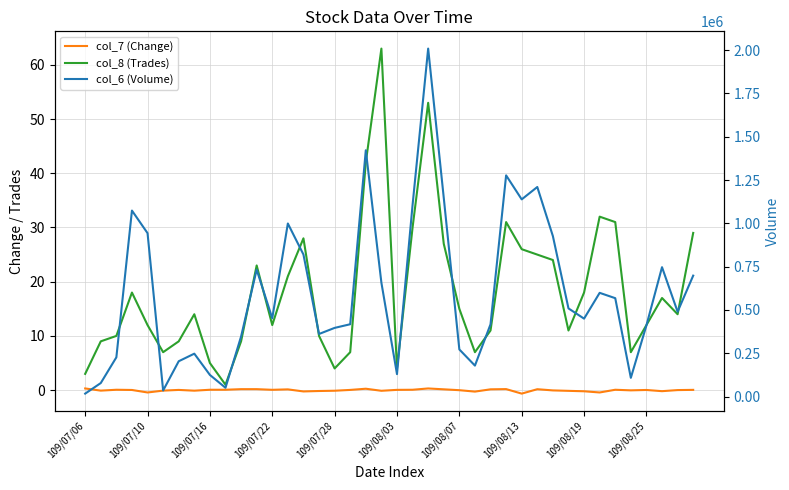

At 14, list the series in order from largest to smallest.

col_6 (Volume), col_8 (Trades), col_7 (Change)